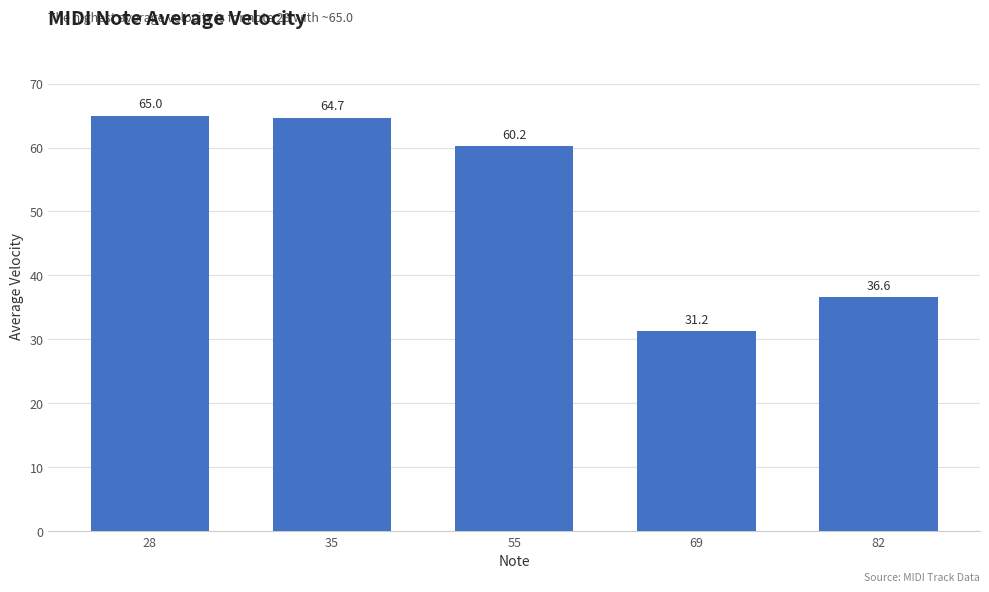

How many bars are there in total?

5